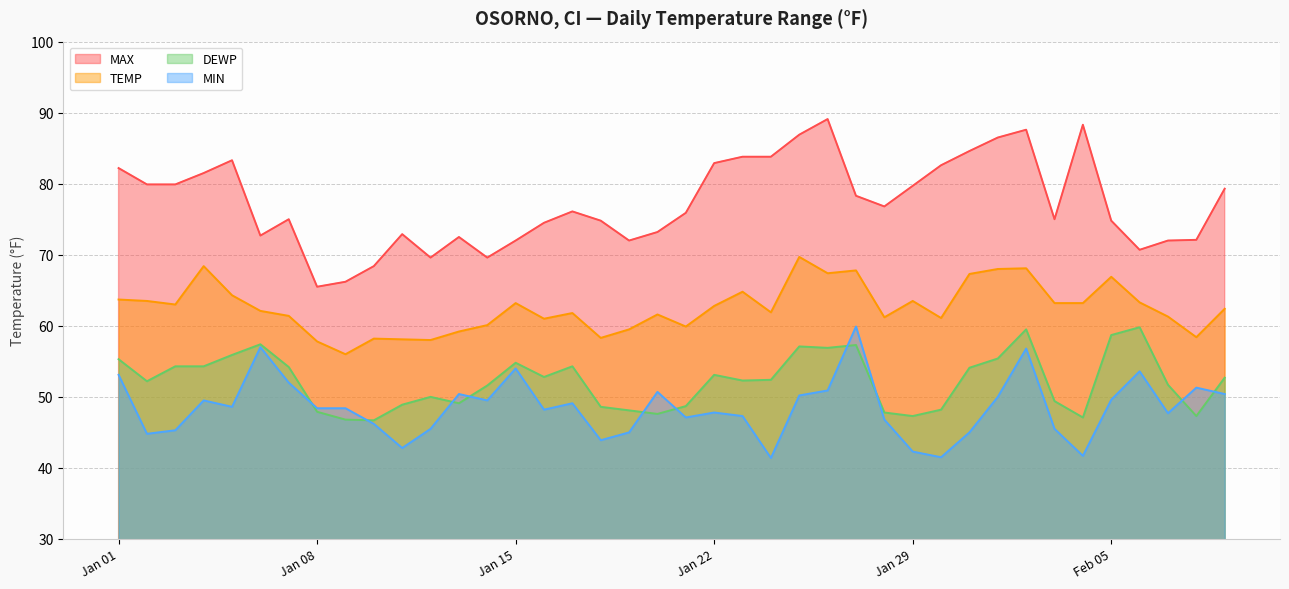

True or false: TEMP and MIN cross at least once.

False